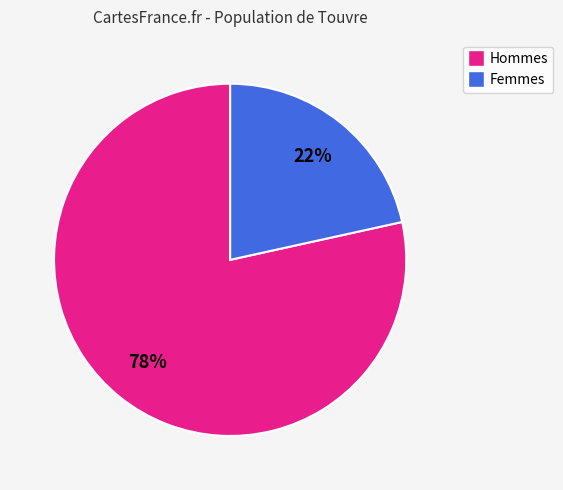

Which has a higher value, Hommes or Femmes?

Hommes